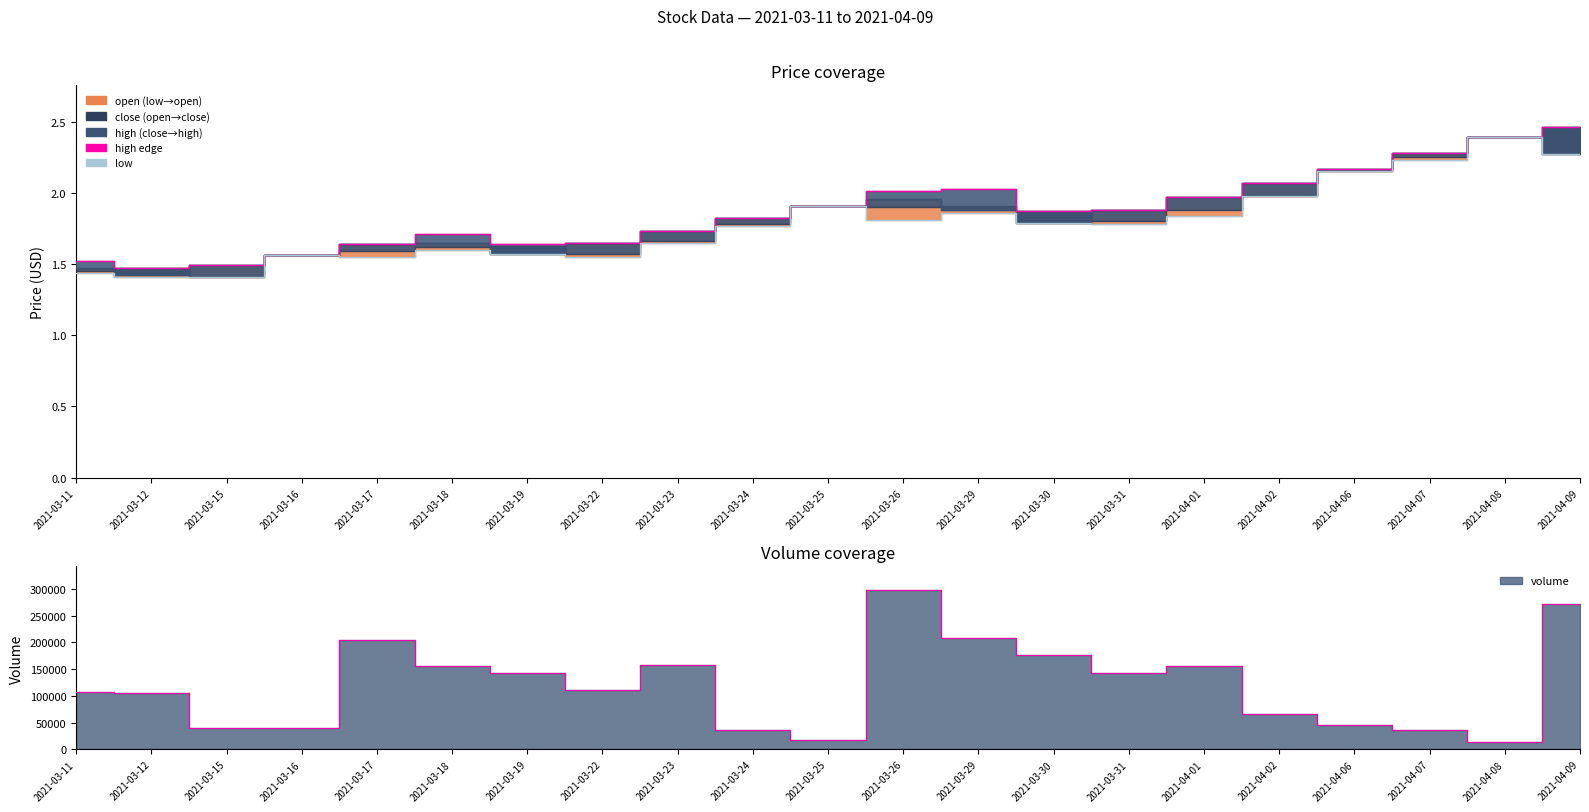

In high edge, how many points are higher than both neighbors (excluding endpoints)?

2